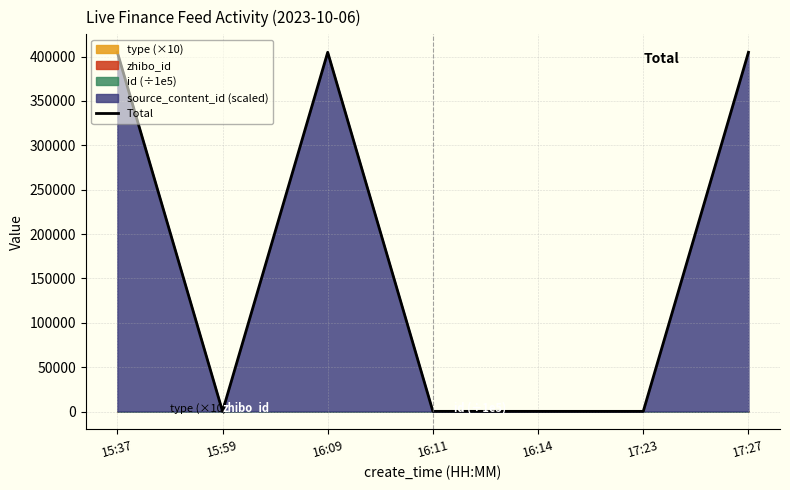

What is the sum of all values?

1215162.8